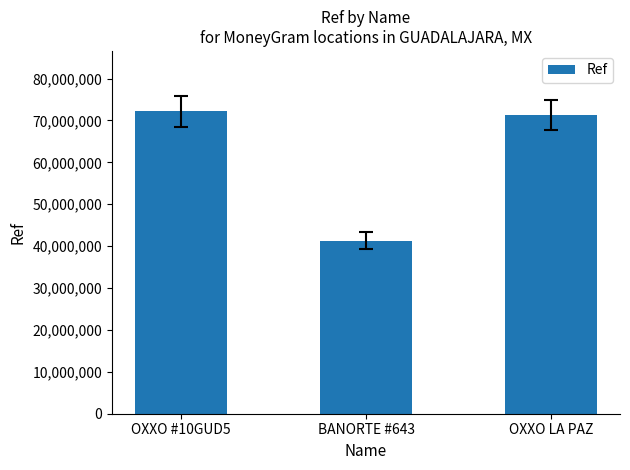

Which has a higher value, BANORTE #643 or OXXO LA PAZ?

OXXO LA PAZ